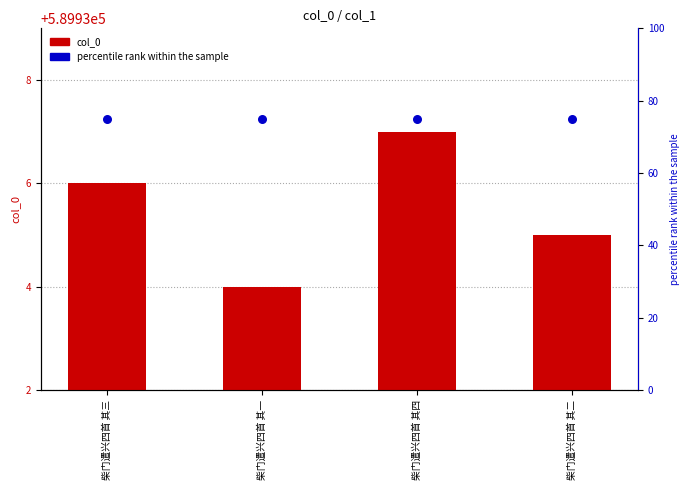

What is the total value across all series at 柴门遣兴四首 其二?

590010